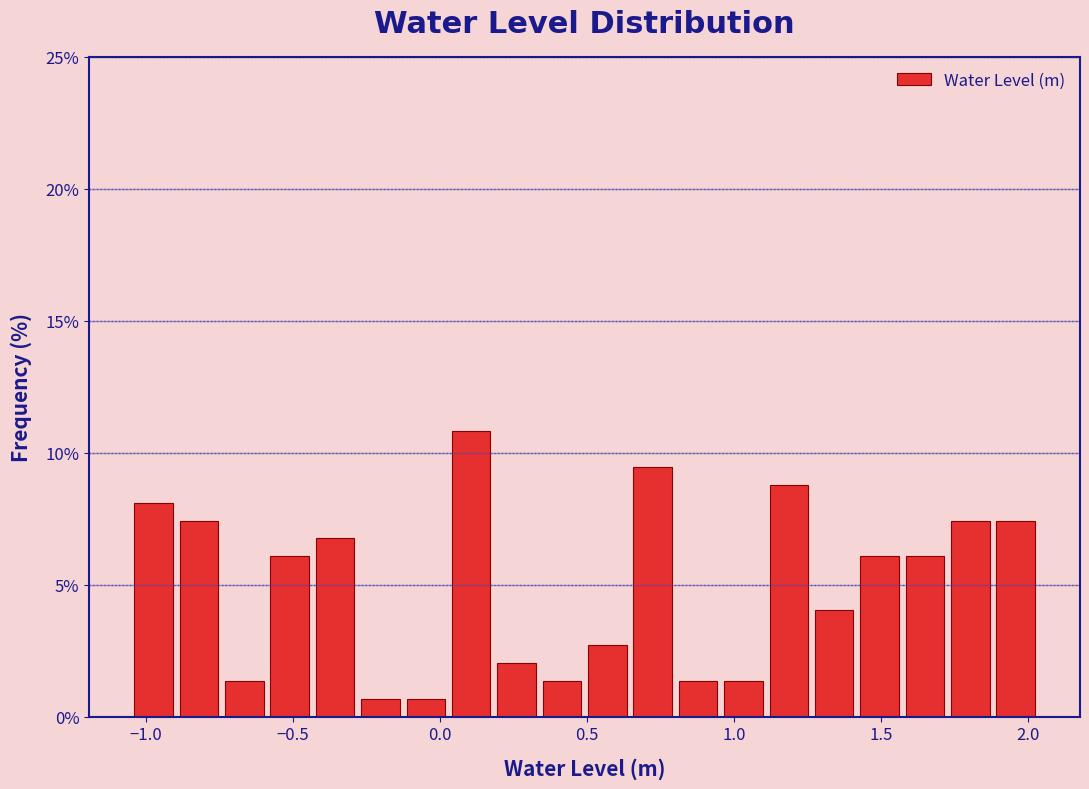

Around what value on the x-axis is the tallest bar? Give the approximate position of its centre, as read against the axis.

0.10